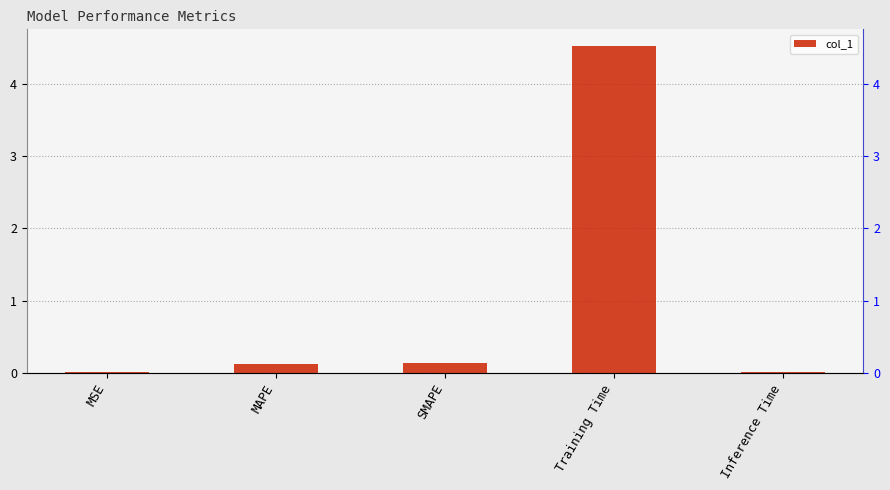

List the labels in order of value, largest first.

Training Time, SMAPE, MAPE, Inference Time, MSE